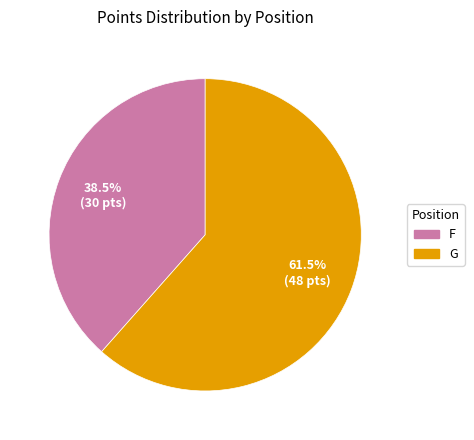

Does any single category account for the majority?

Yes